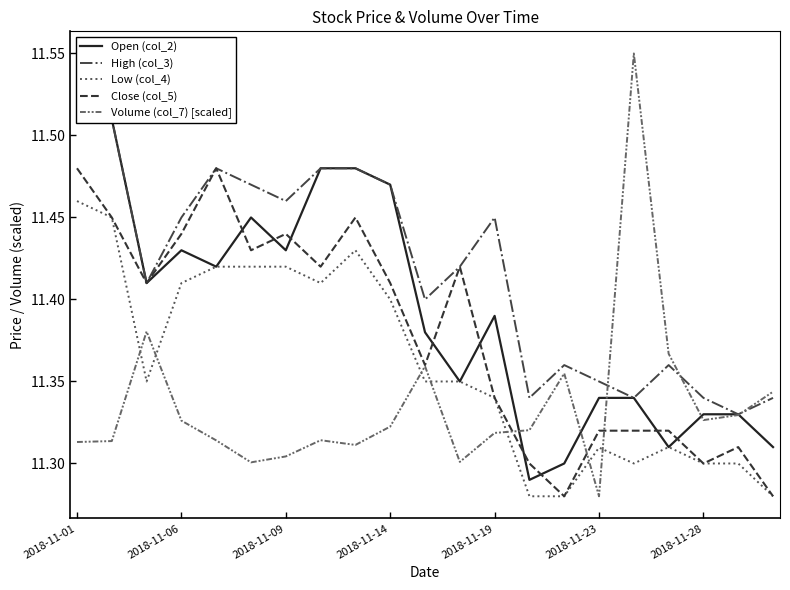

Reading left to right, what are all the values shown in this chart?

Open (col_2): 11.6	11.5	11.4	11.4	11.4	11.4	11.4	11.5	11.5	11.5	11.4	11.3	11.4	11.3	11.3	11.3	11.3	11.3	11.3	11.3	11.3
High (col_3): 11.6	11.5	11.4	11.4	11.5	11.5	11.5	11.5	11.5	11.5	11.4	11.4	11.4	11.3	11.4	11.3	11.3	11.4	11.3	11.3	11.3
Low (col_4): 11.5	11.4	11.3	11.4	11.4	11.4	11.4	11.4	11.4	11.4	11.3	11.3	11.3	11.3	11.3	11.3	11.3	11.3	11.3	11.3	11.3
Close (col_5): 11.5	11.4	11.4	11.4	11.5	11.4	11.4	11.4	11.4	11.4	11.4	11.4	11.3	11.3	11.3	11.3	11.3	11.3	11.3	11.3	11.3
Volume (col_7) [scaled]: 11.3	11.3	11.4	11.3	11.3	11.3	11.3	11.3	11.3	11.3	11.4	11.3	11.3	11.3	11.4	11.3	11.6	11.4	11.3	11.3	11.3